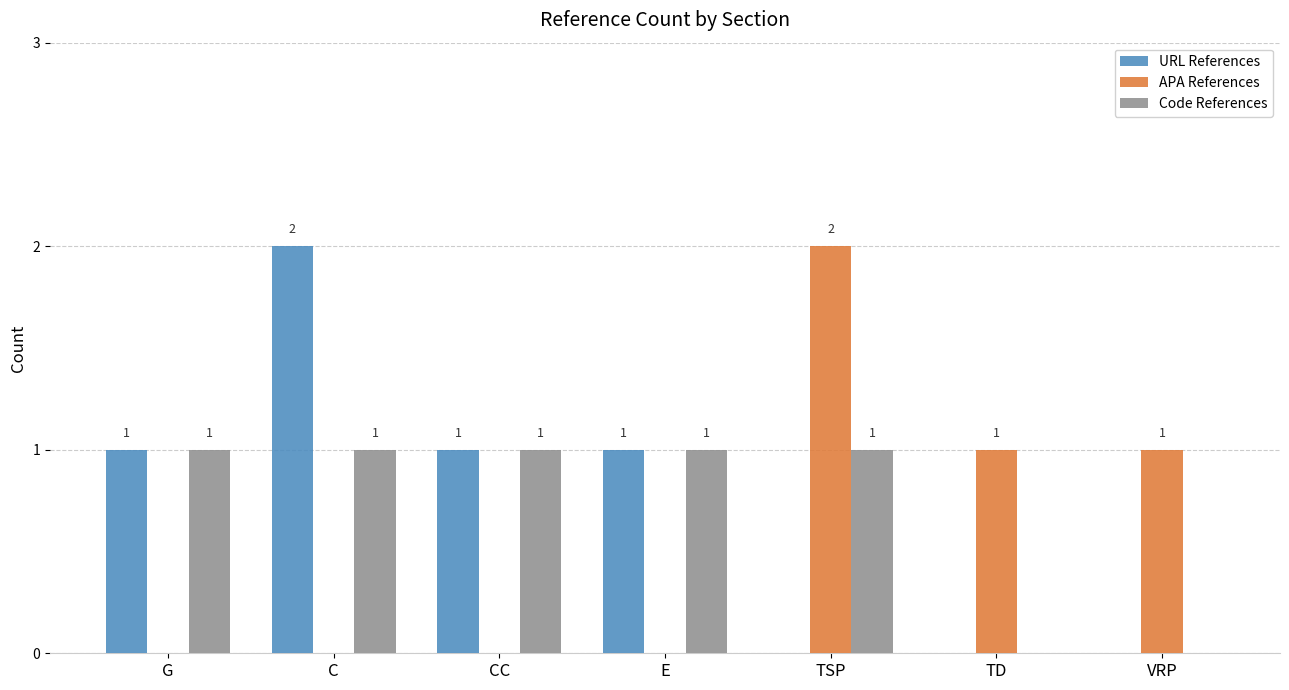

What is the total value across all series at VRP?

1